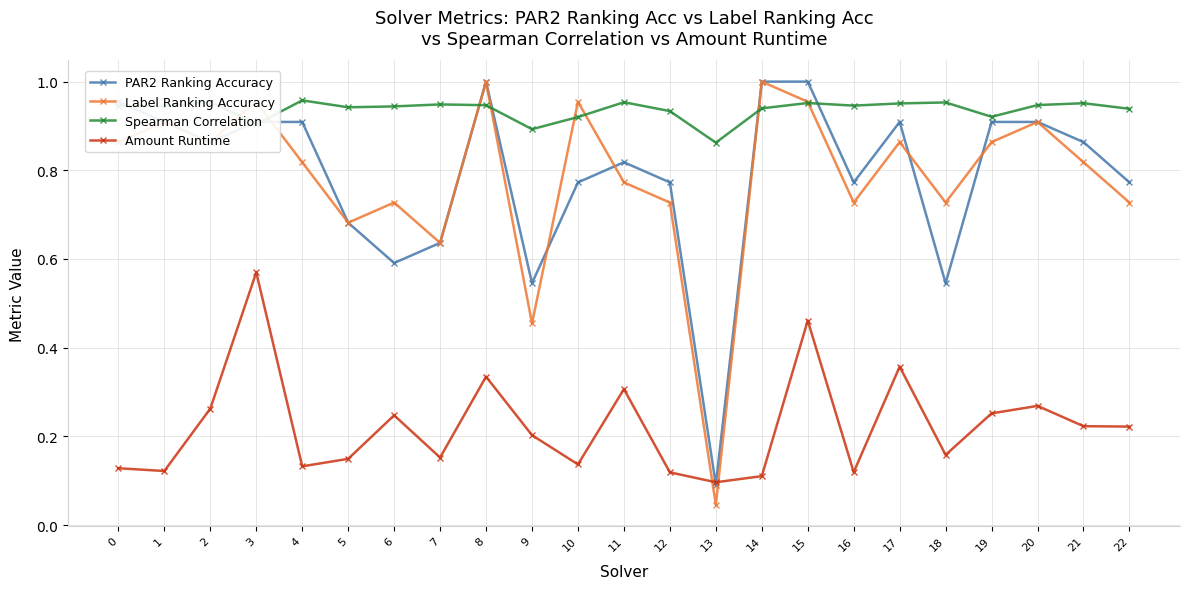

At how many categories does at least one series exceed 0?

23